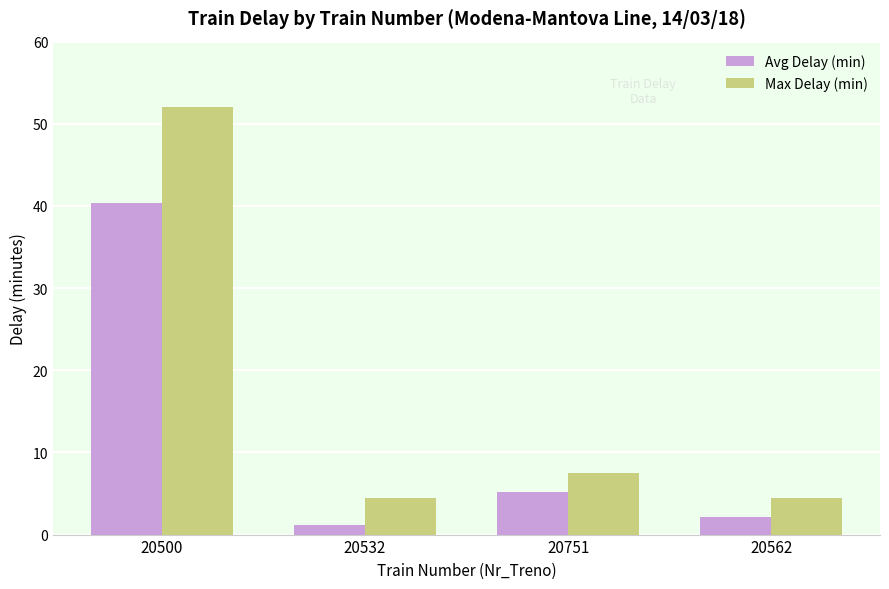

Which series has the largest total across all categories?

Max Delay (min)